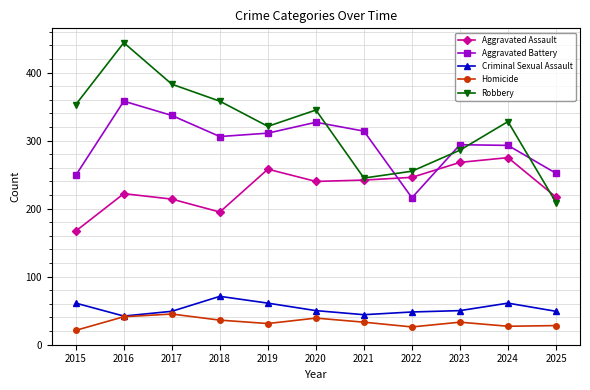

How many lines are shown in the chart?

5